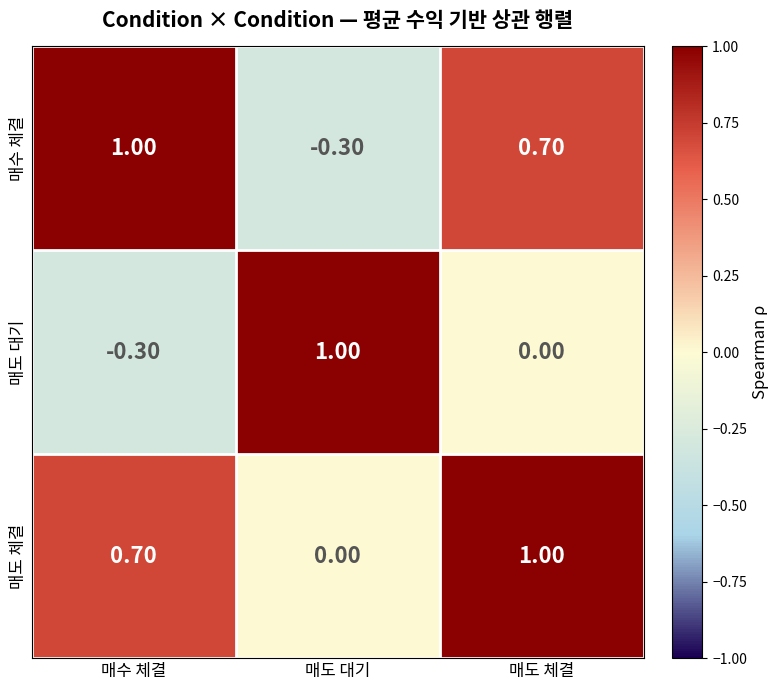

Rank the series at 매도 체결 from lowest to highest value.

매도 대기, 매수 체결, 매도 체결